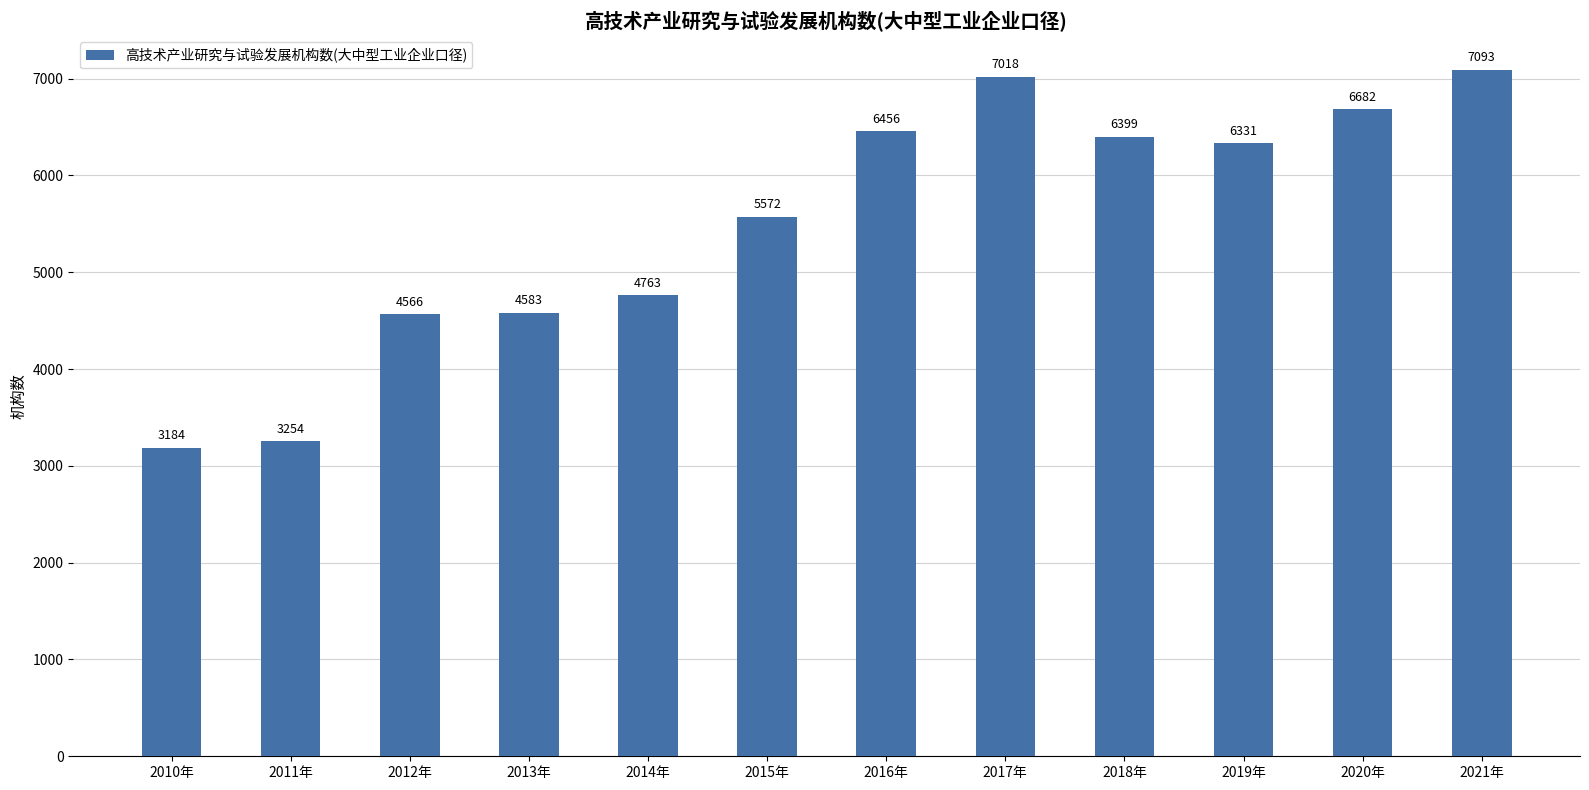

At which label is the value closest to 5138?

2014年